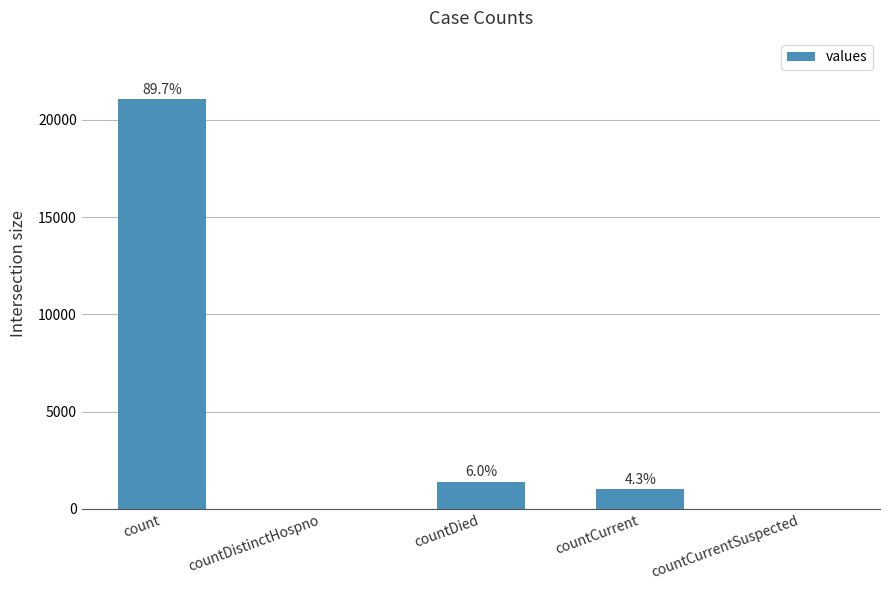

What is the maximum value shown in the chart?

21050